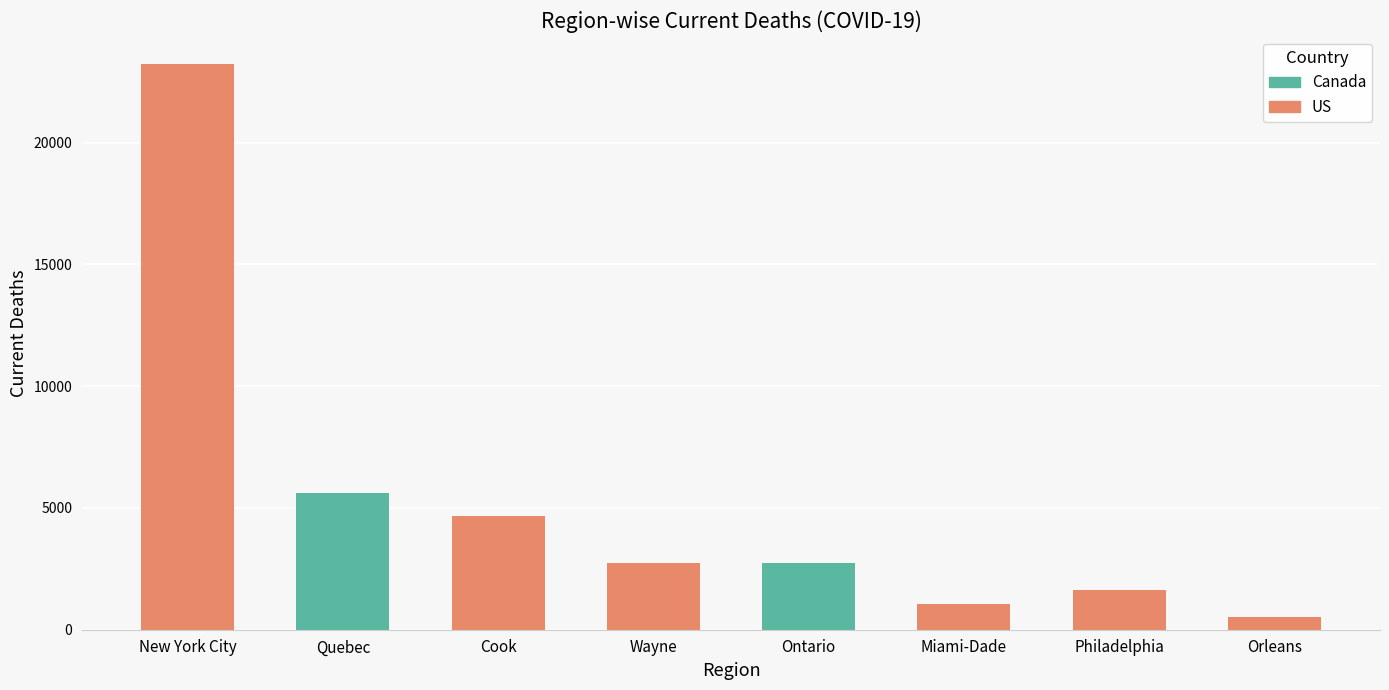

What is the label of the 7th bar from the left?

Philadelphia